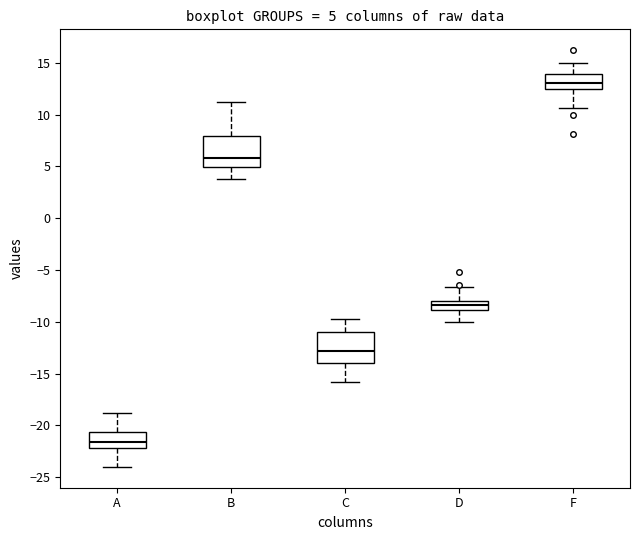

Which box has the lowest median line?

A